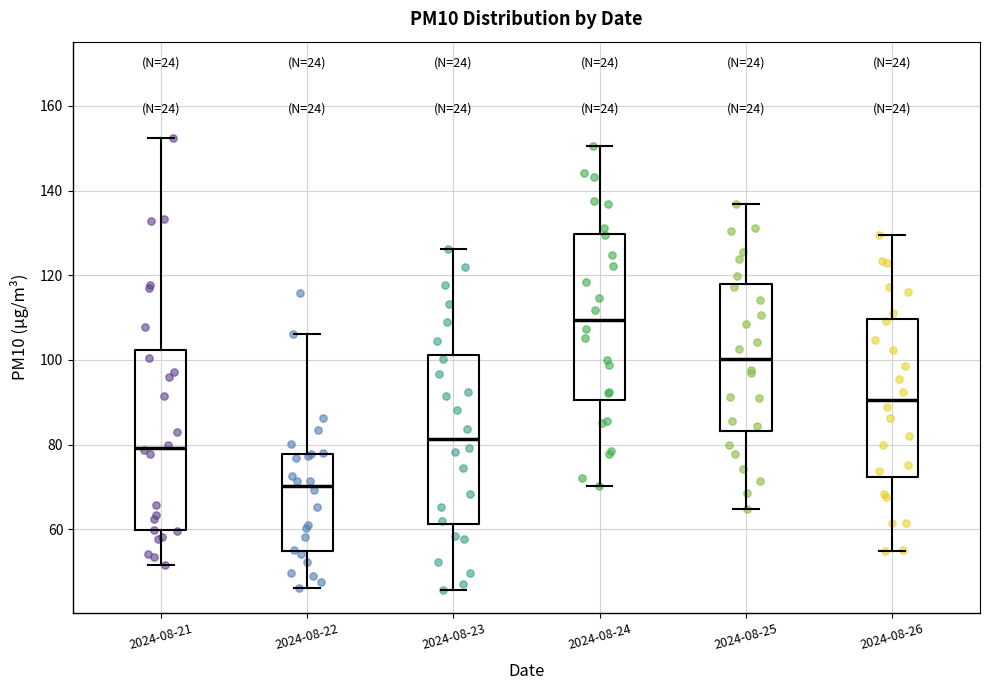

Reading left to right, transcribe this box plot: for each box, give where its median line is, the range the box spans, and where its two whiskers end, as read against the y-axis. The values are not printed on the chart, so give them approximately, as read against the axis.

2024-08-21: median 80, box 60 to 102, whiskers 52 to 152
2024-08-22: median 70, box 54 to 78, whiskers 46 to 106
2024-08-23: median 82, box 62 to 102, whiskers 46 to 126
2024-08-24: median 110, box 90 to 130, whiskers 70 to 150
2024-08-25: median 100, box 84 to 118, whiskers 64 to 136
2024-08-26: median 90, box 72 to 110, whiskers 54 to 130